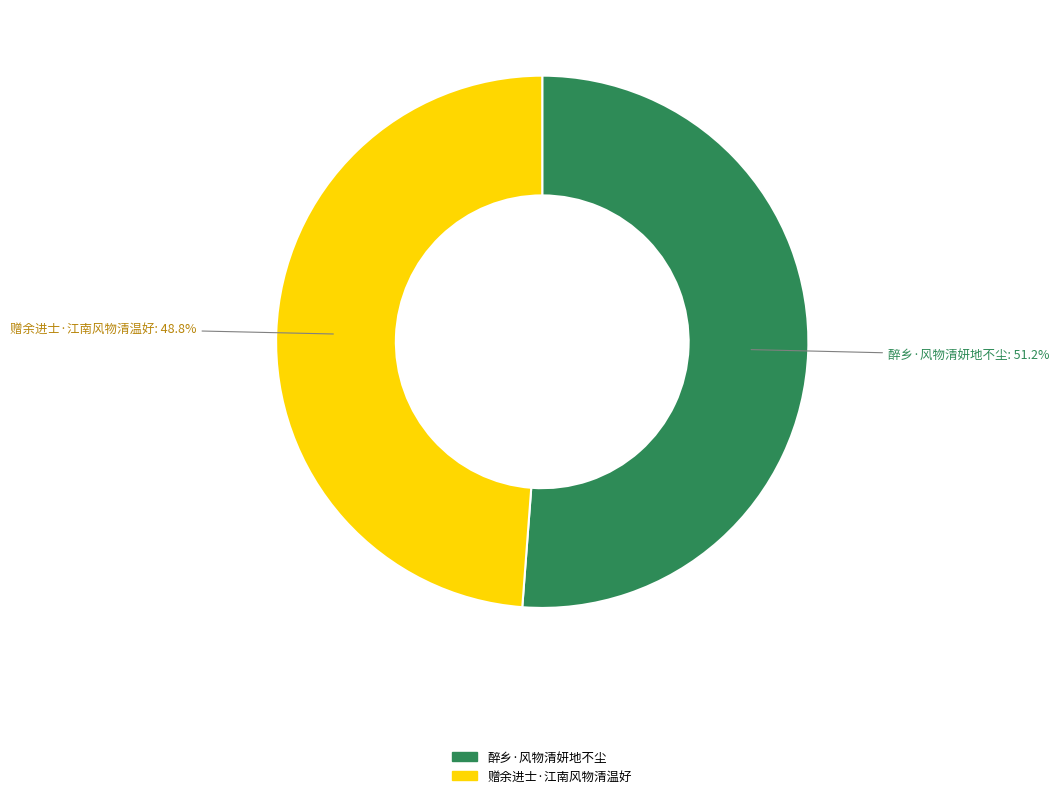

What is the total percentage of 醉乡·风物清妍地不尘 and 赠余进士·江南风物清温好?

100.0%